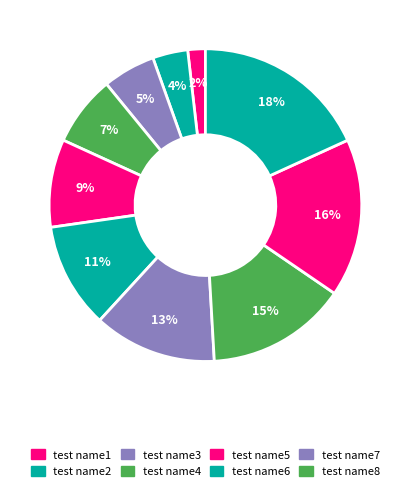

How many segments does this pie chart have?

10